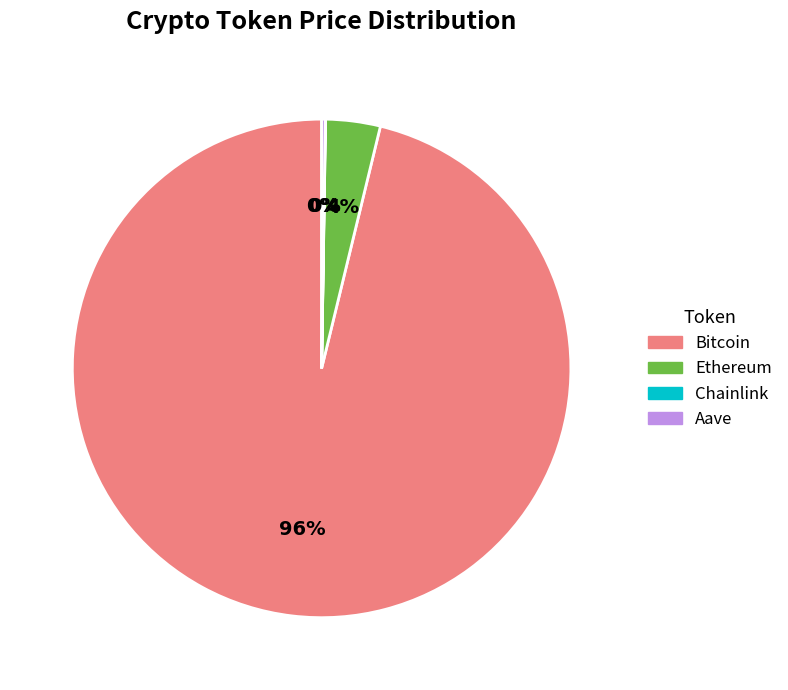

Which category has the biggest portion of the pie?

Bitcoin